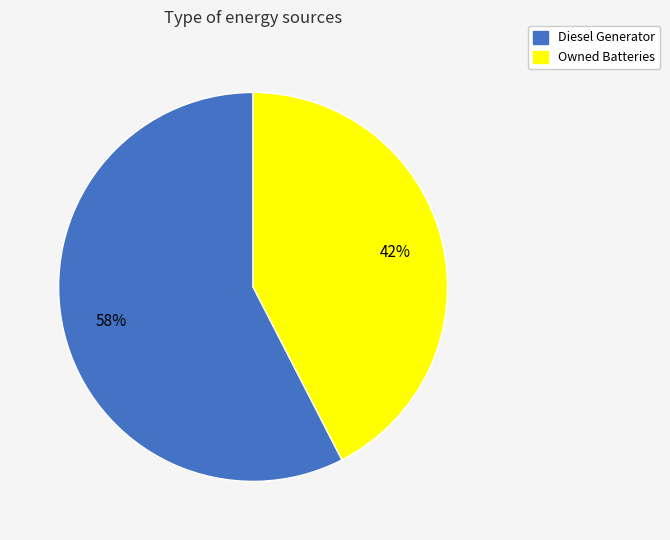

What percentage is the Owned Batteries slice, to the nearest percent?

42%